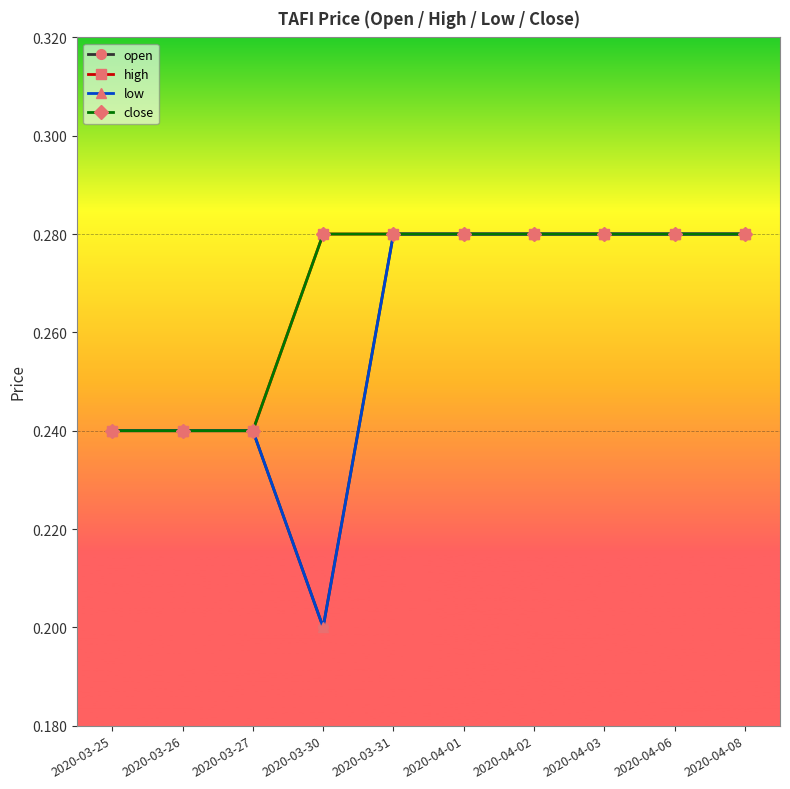

Is this an area chart (filled region under the line)?

No